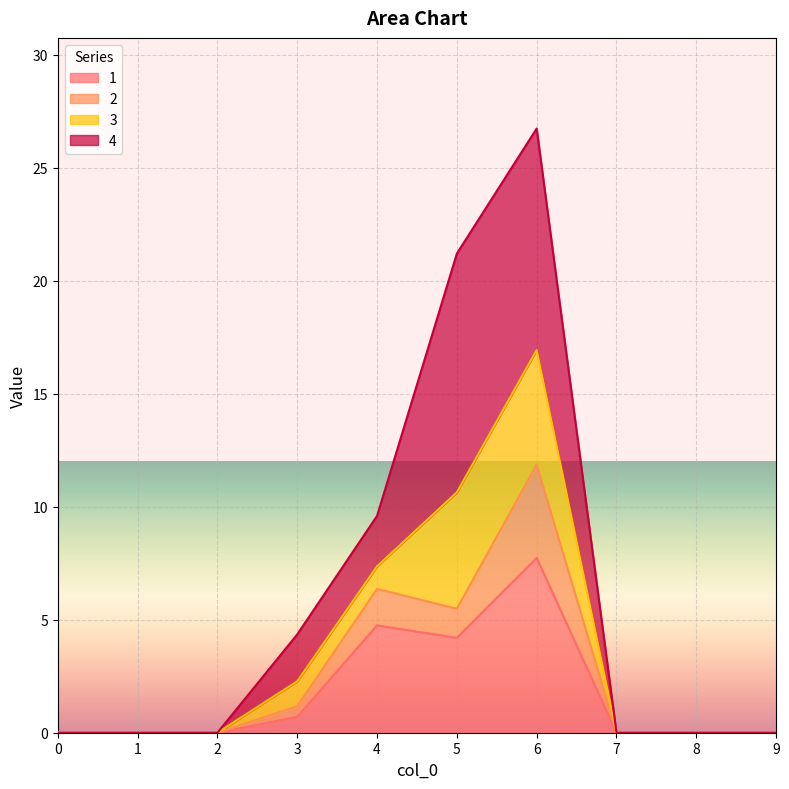

What is the maximum value for 1?

7.7